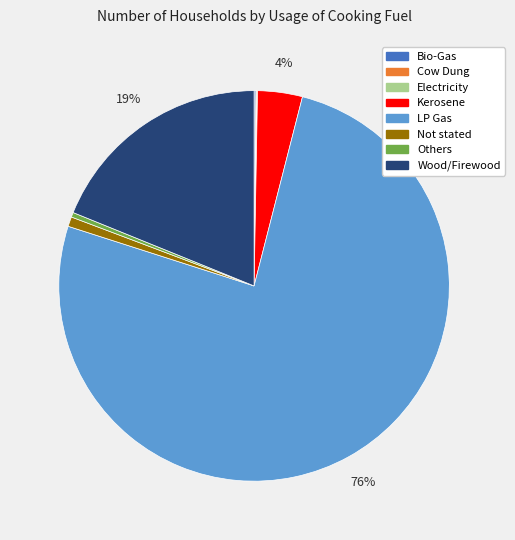

Do Not stated and Others together represent more than half of the pie?

No